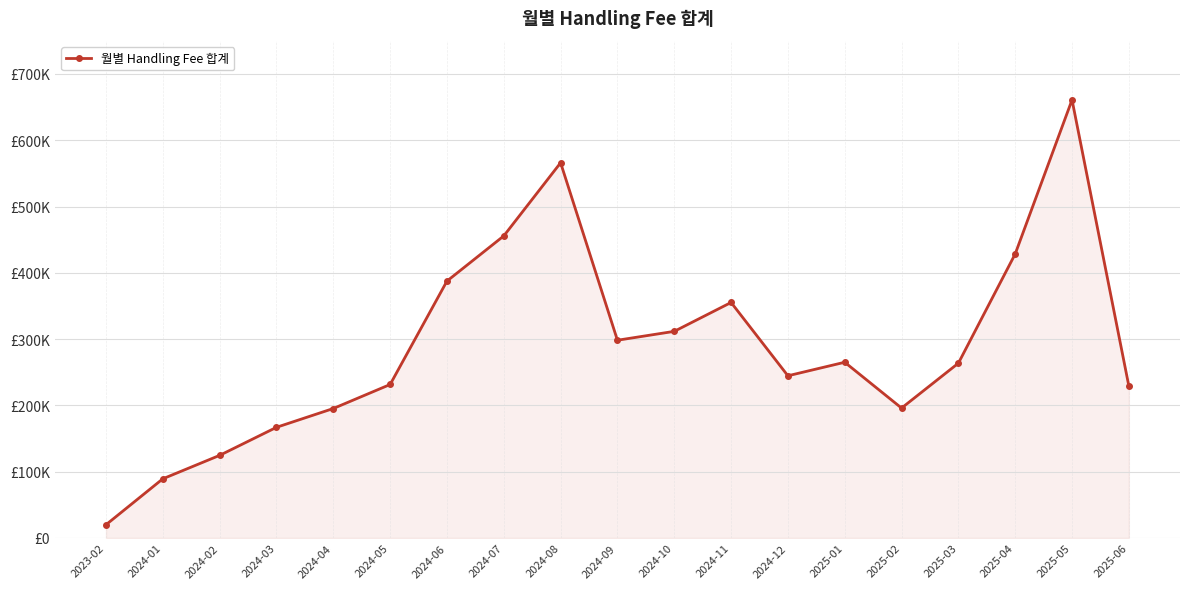

What is the difference between the values at 2024-10 and 2023-02?

291688.0